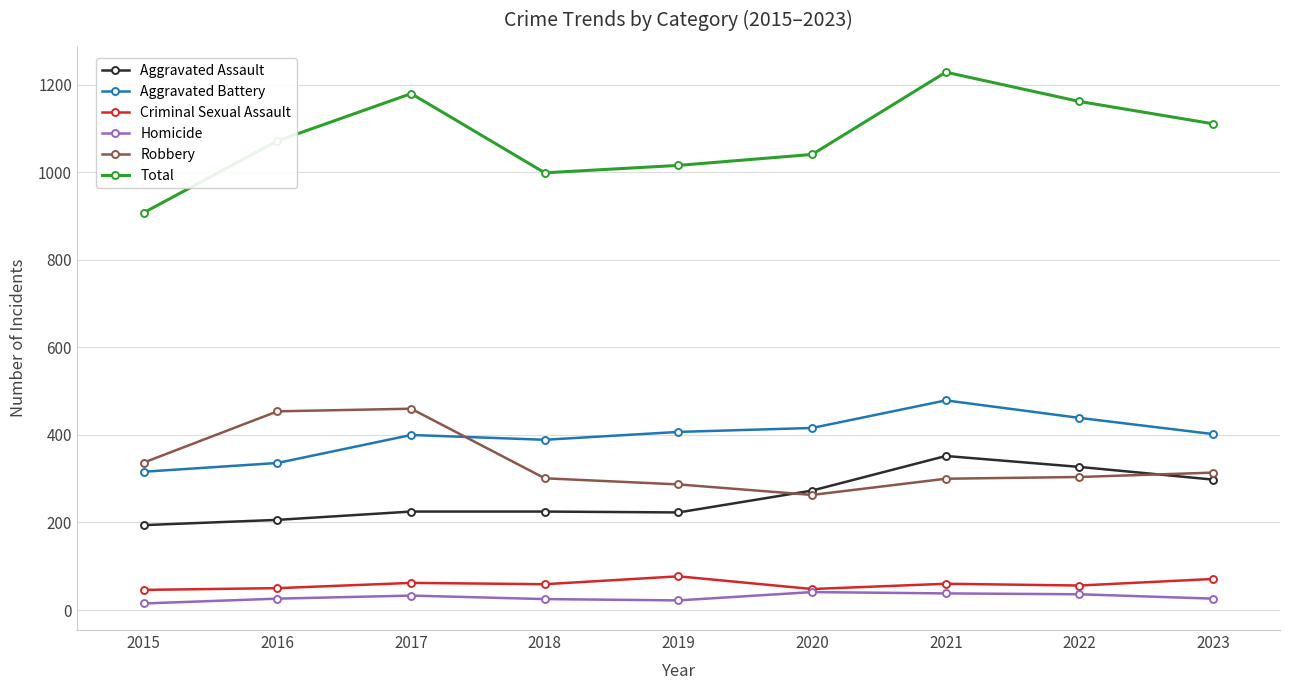

At which label does Total reach its minimum?

2015